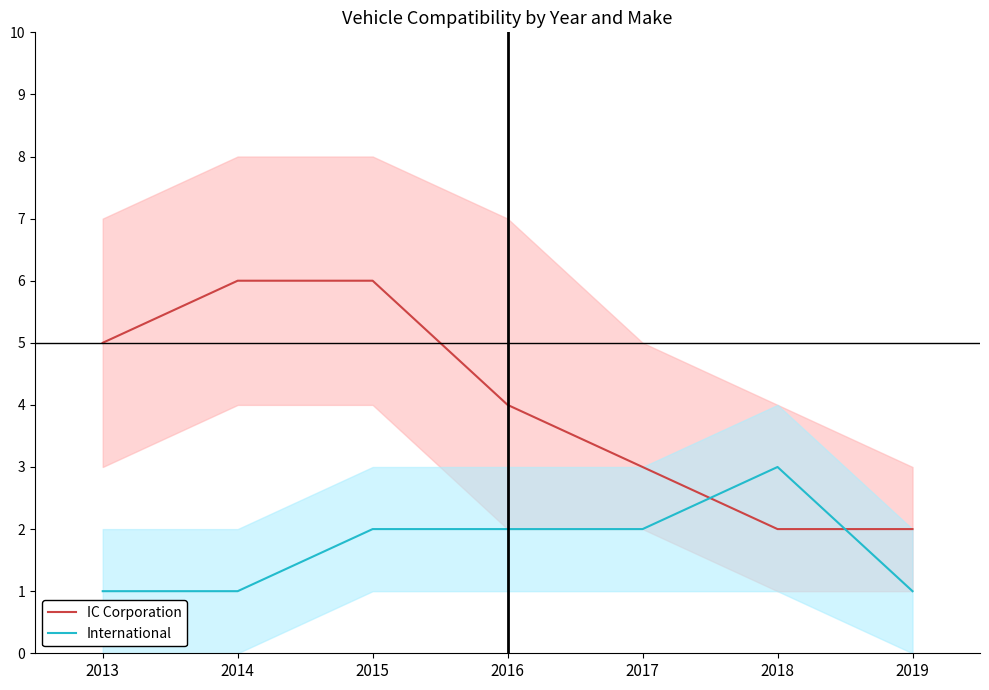

Reading left to right, transcribe all the data shown in this chart.

IC Corporation: 2019=2	2018=2	2017=3	2016=4	2015=6	2014=6	2013=5
International: 2019=1	2018=3	2017=2	2016=2	2015=2	2014=1	2013=1